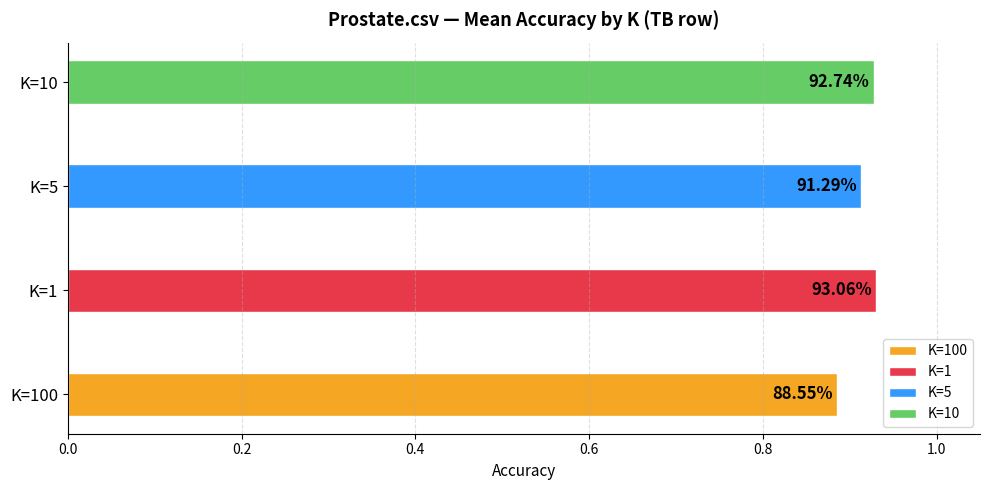

True or false: 5 has a value of 0.6 at 2.

False